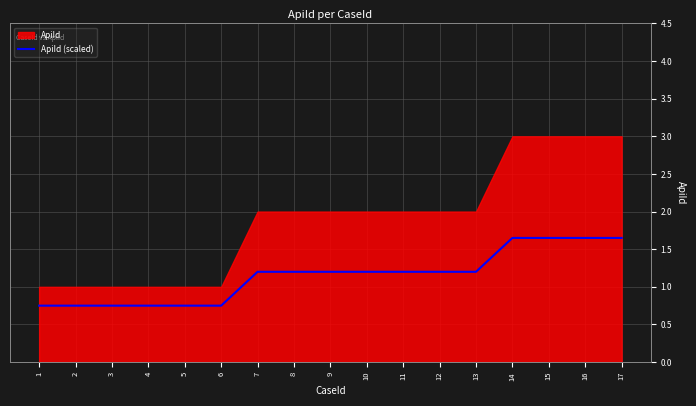

True or false: ApiId (scaled) has a value of 0.2 at 4.

False